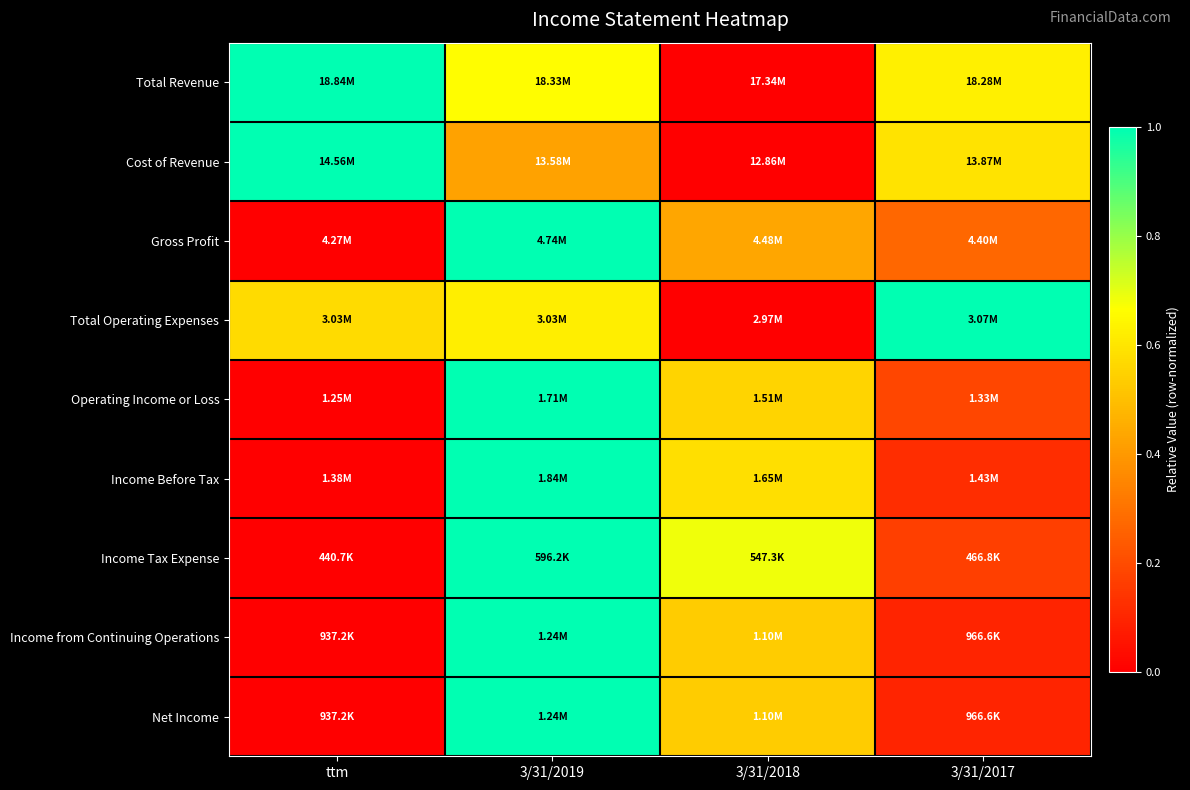

Which series has the largest total across all categories?

Total Revenue